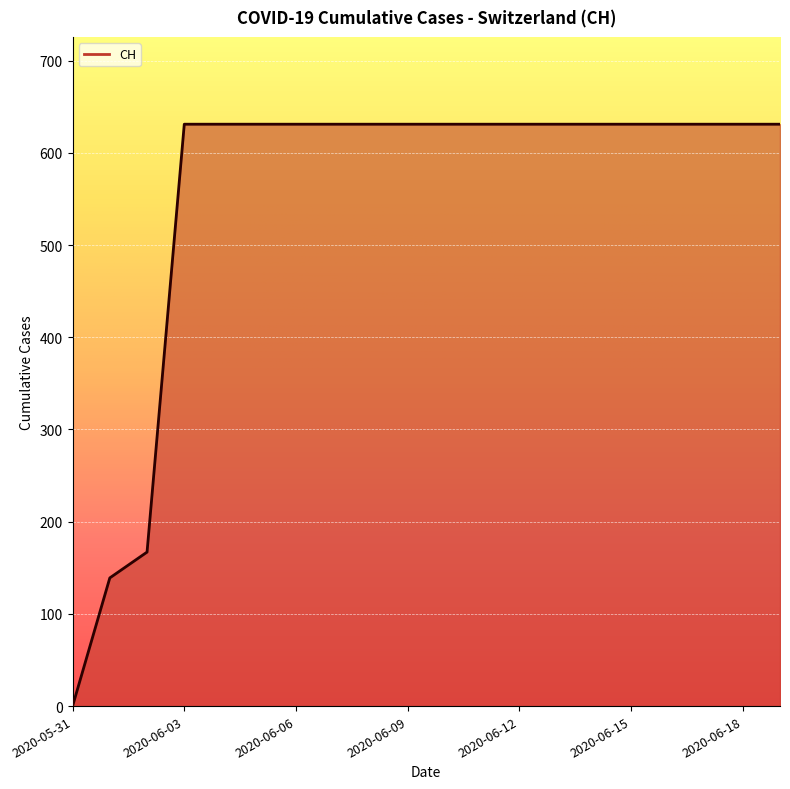

How many series are shown in this chart?

1